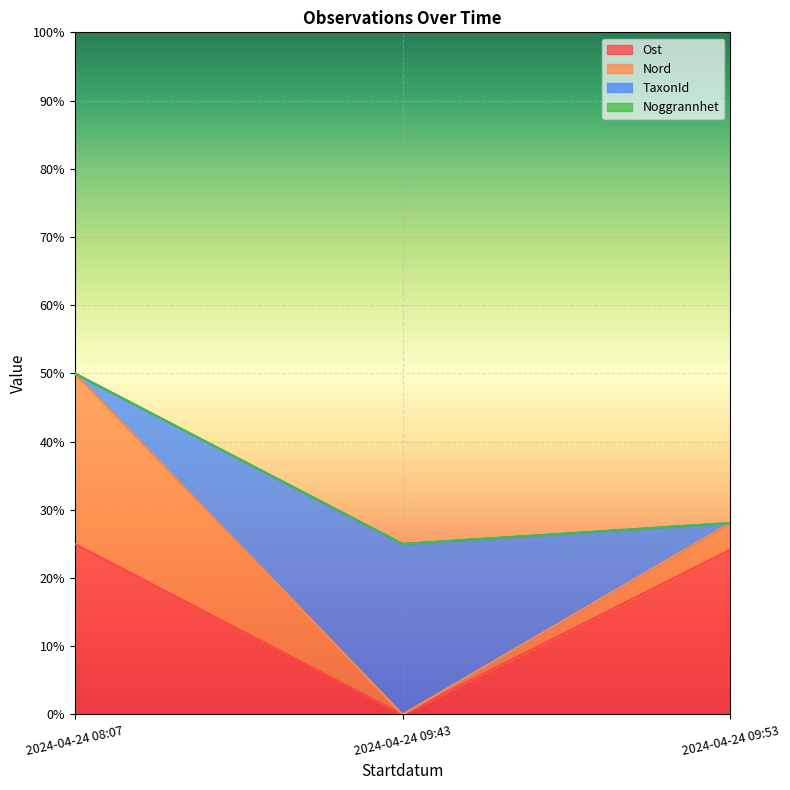

What is the sum of the Ost values at 2024-04-24 08:07 and 2024-04-24 09:53?

0.5